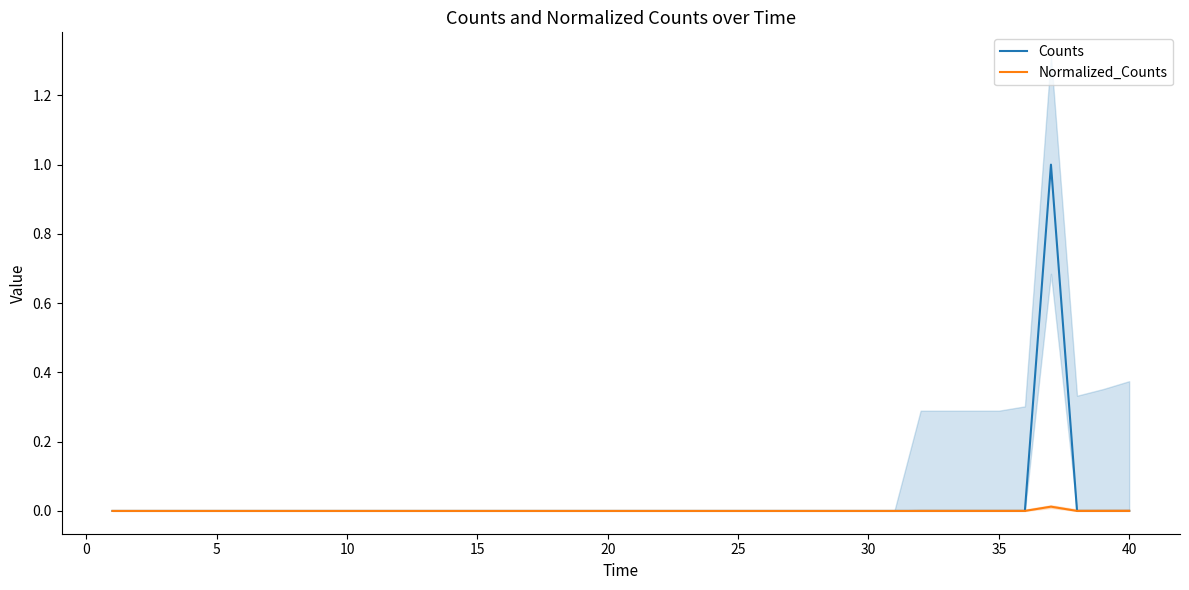

What is the maximum value for Counts?

1.0